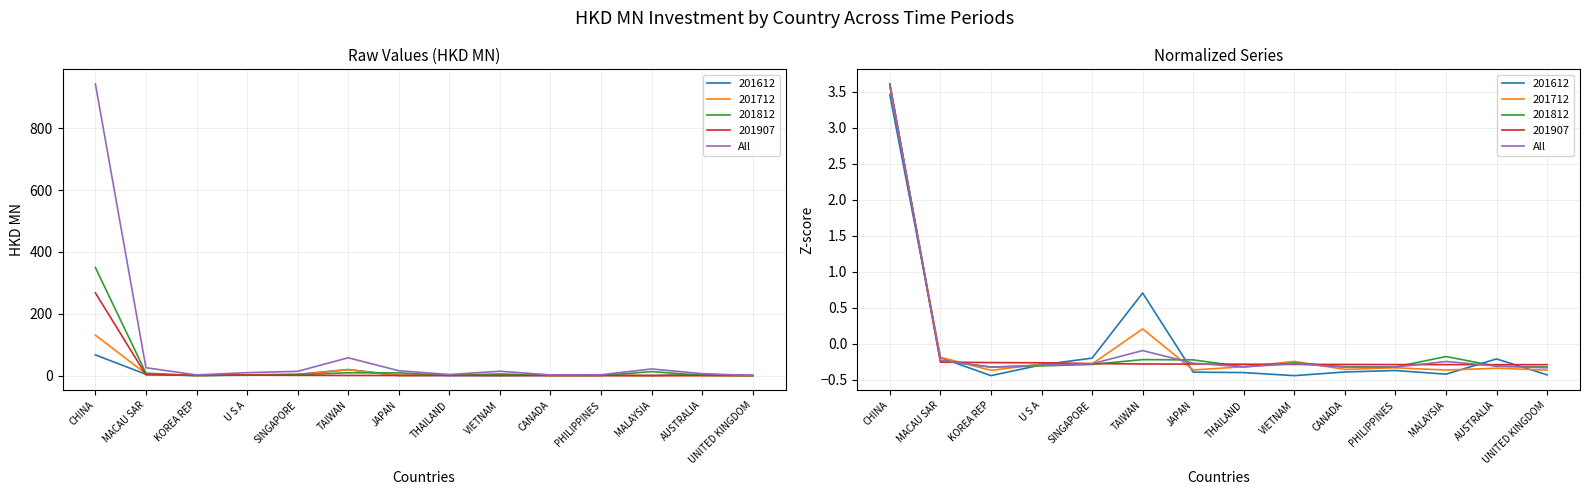

Rank the categories by value from lowest to highest.

UNITED KINGDOM, KOREA REP, CANADA, PHILIPPINES, THAILAND, AUSTRALIA, U S A, SINGAPORE, VIETNAM, JAPAN, MALAYSIA, MACAU SAR, TAIWAN, CHINA